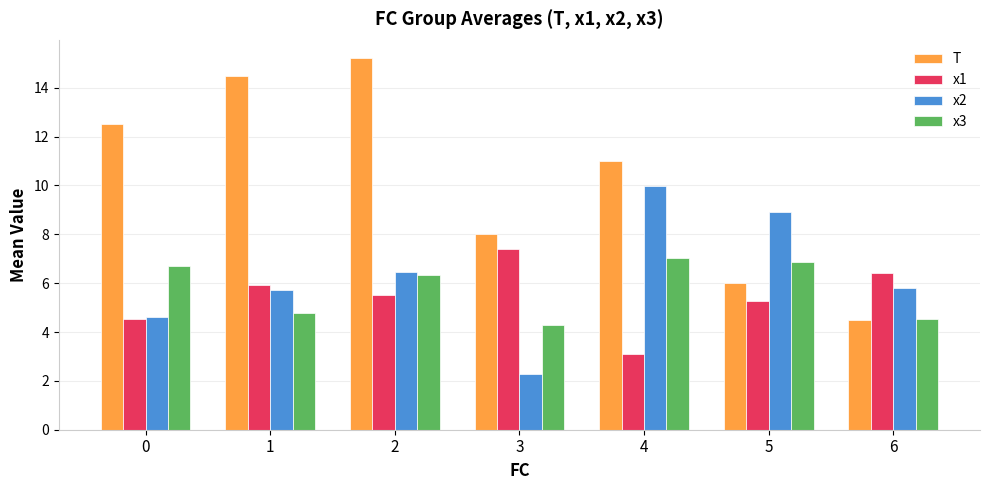

What is the difference between the highest and lowest values at 3?

5.7